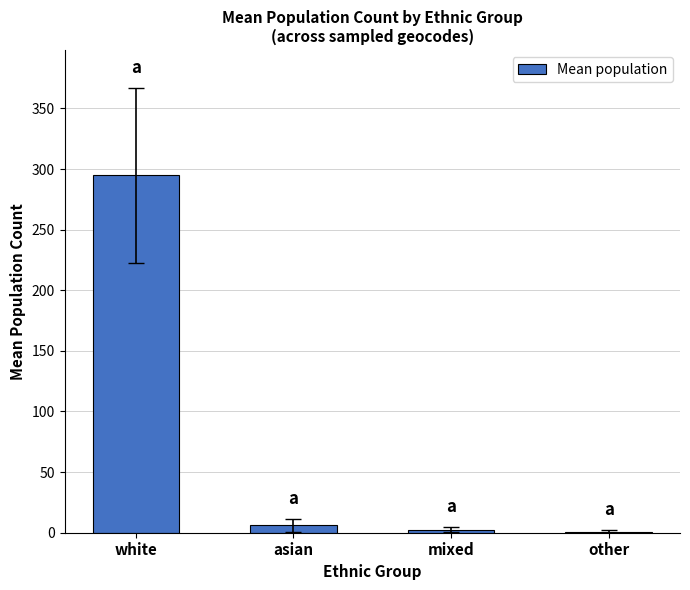

Is it true that the value at white is 156.9?

False